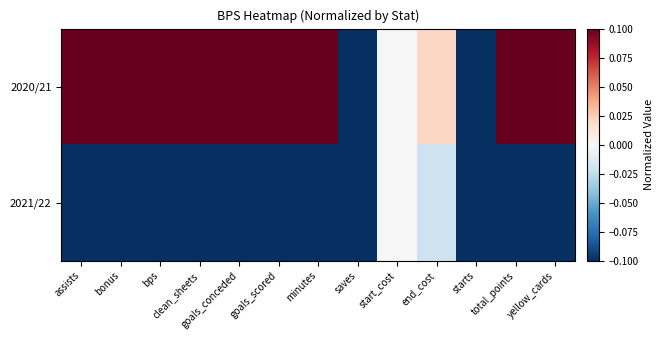

Which series has the widest spread of values?

2020/21